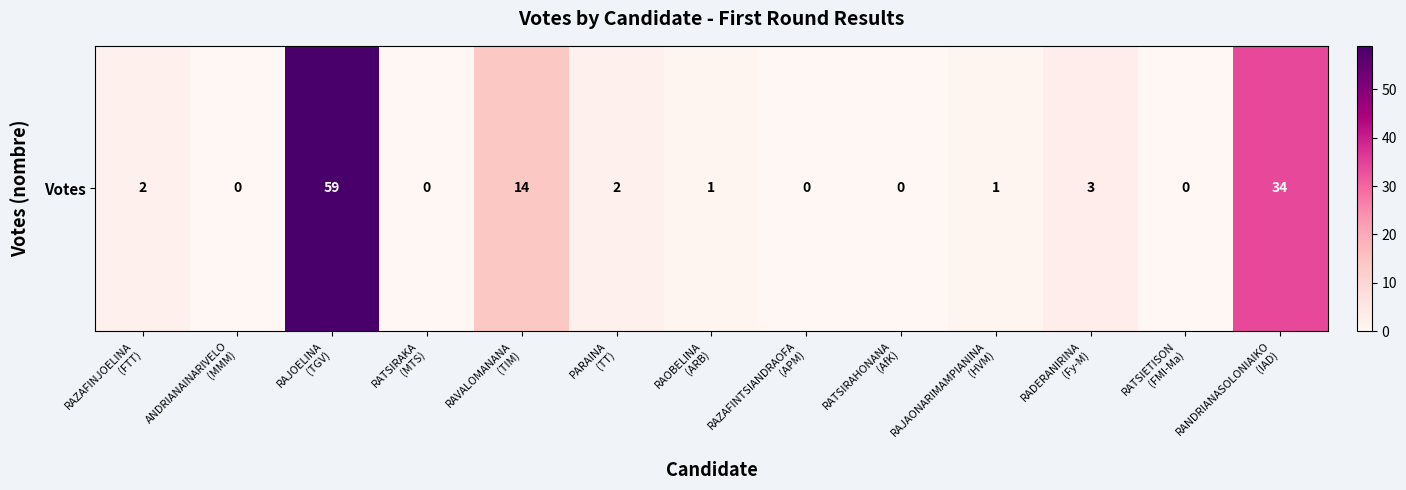

Rank the categories by value from highest to lowest.

RAJOELINA
(TGV), RANDRIANASOLONIAIKO
(IAD), RAVALOMANANA
(TIM), RADERANIRINA
(Fy-M), RAZAFINJOELINA
(FTT), PARAINA
(TT), RAOBELINA
(ARB), RAJAONARIMAMPIANINA
(HVM), ANDRIANAINARIVELO
(MMM), RATSIRAKA
(MTS), RAZAFINTSIANDRAOFA
(APM), RATSIRAHONANA
(AfK), RATSIETISON
(FMI-Ma)